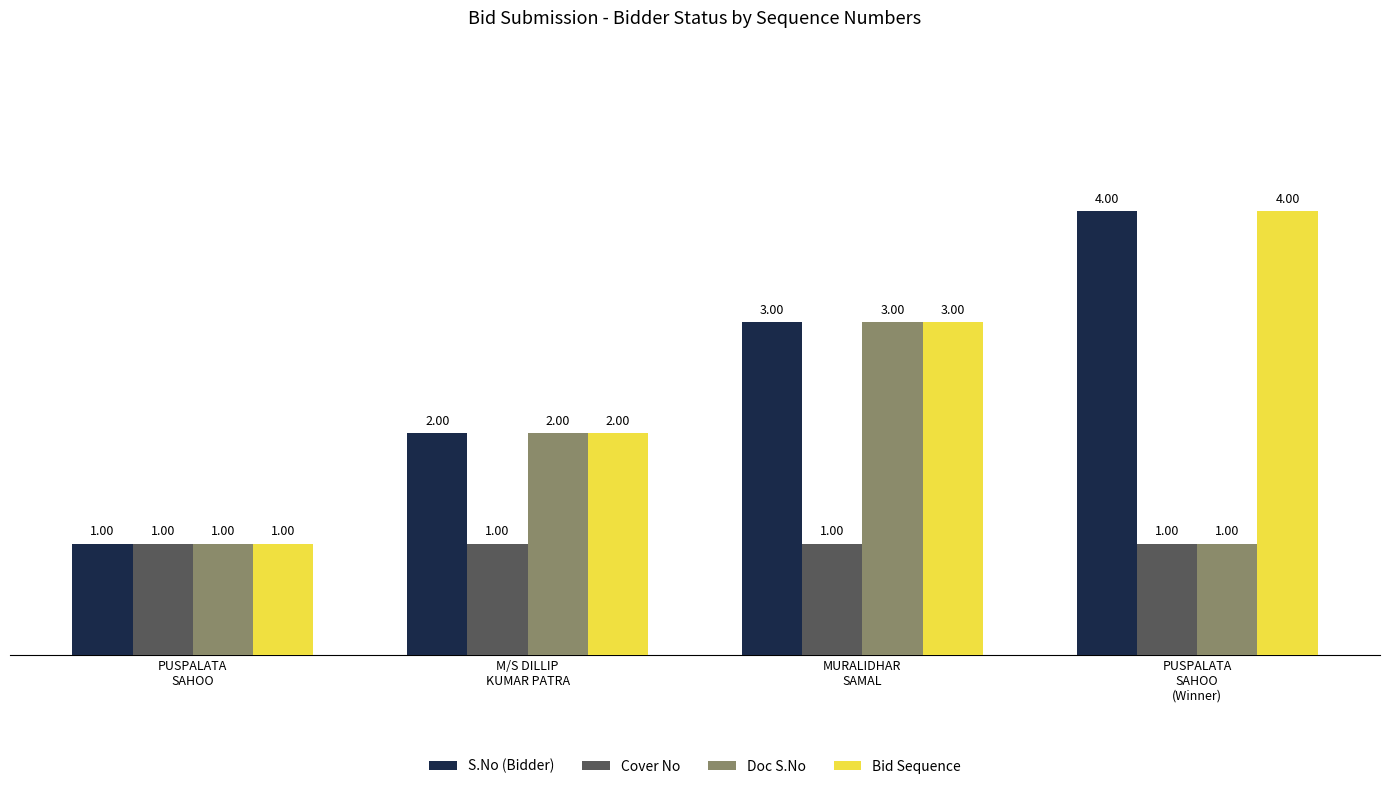

What is the difference between the maximum and second lowest values in the Bid Sequence series?

2